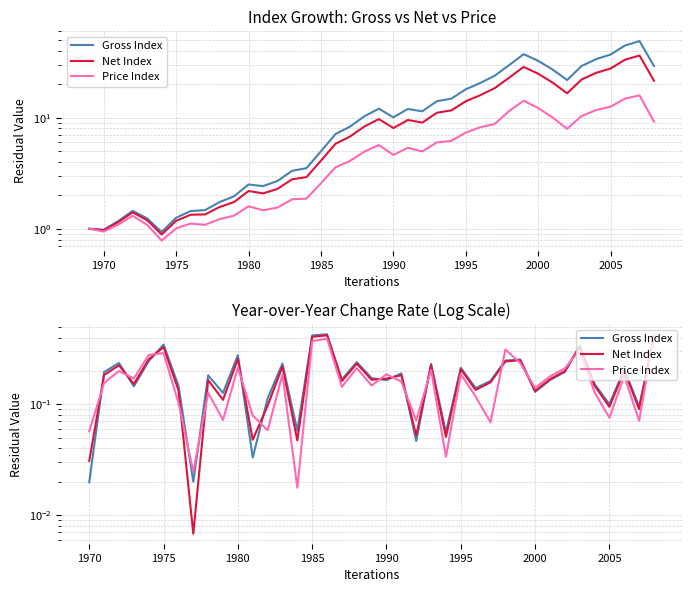

True or false: Price Index has more than 1 points higher than both neighbors.

True